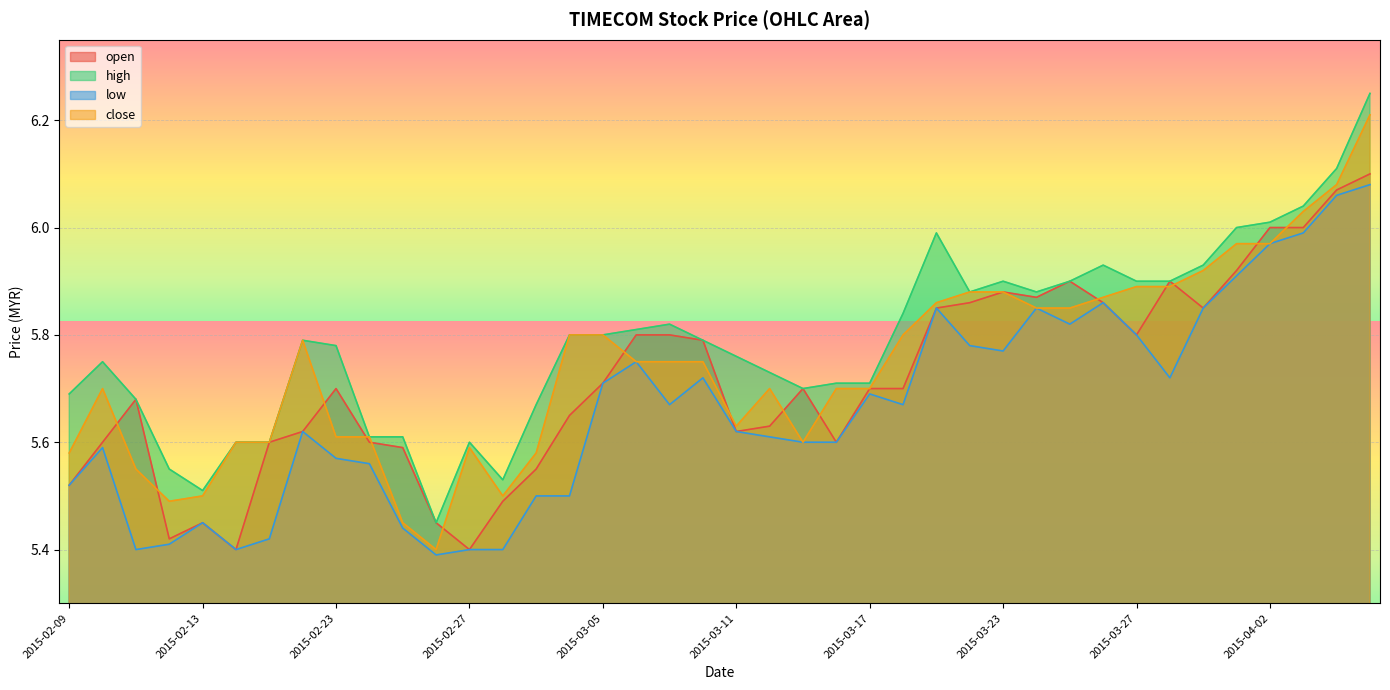

True or false: low has a value of 5.5 at 2015-02-09.

True